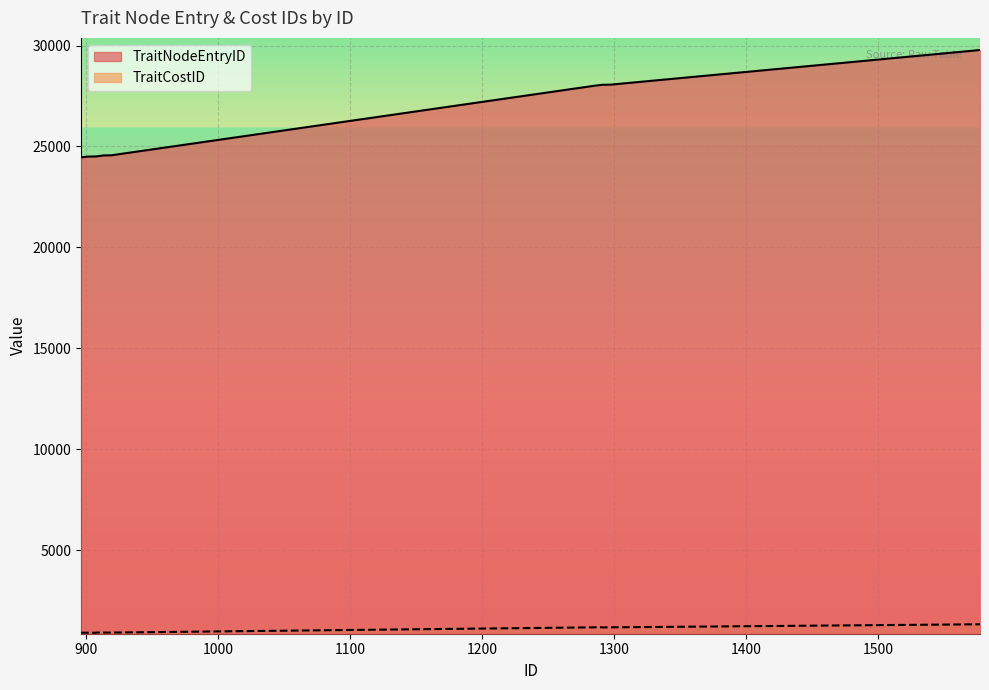

What is the value of the TraitCostID point at the 34th from the left?

1171